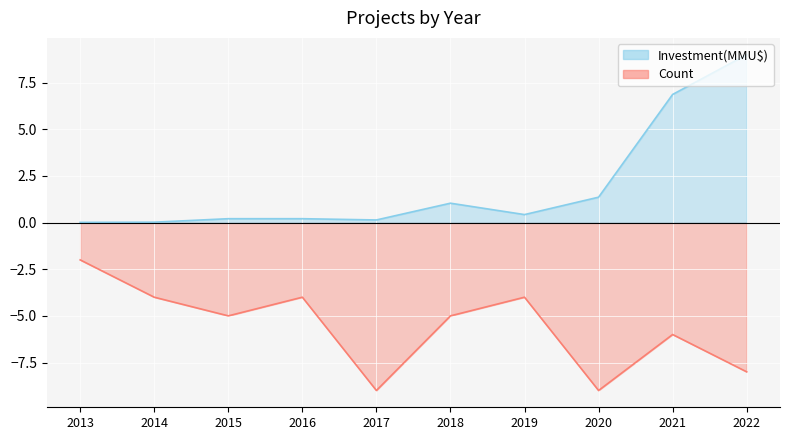

How many interior local peaks does the Investment(MMU$) series have?

1